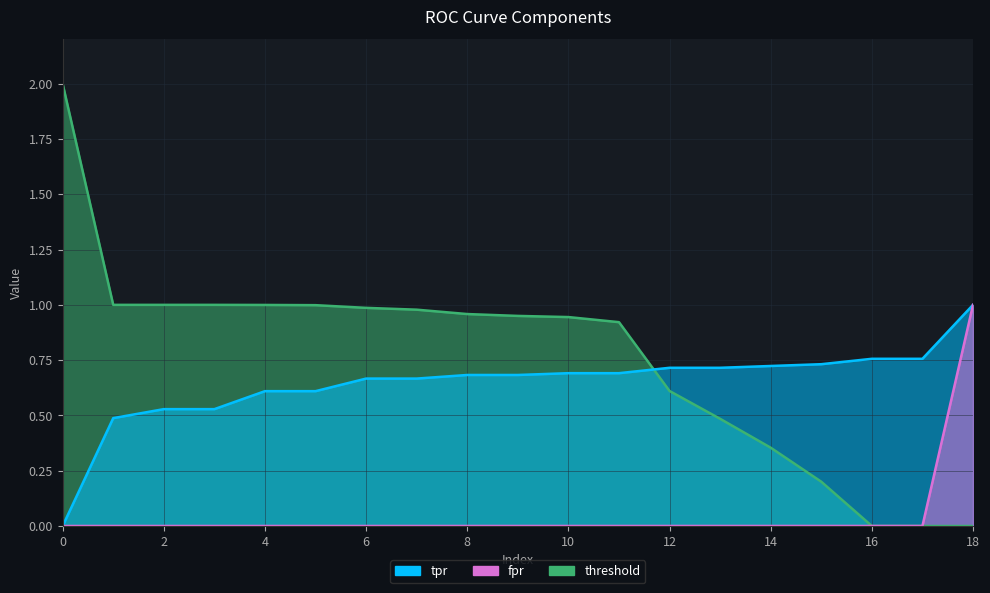

How many data points in fpr are above 0?

18